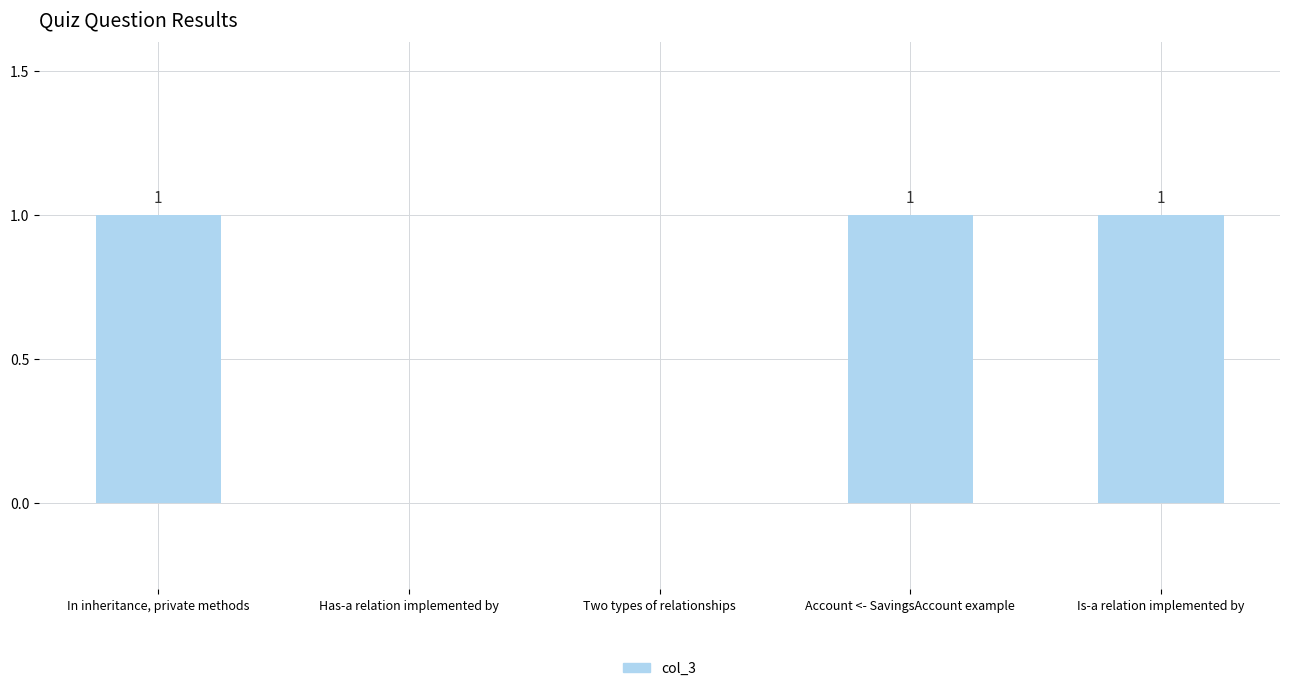

Is it true that the value at Has-a relation implemented by is 0?

True